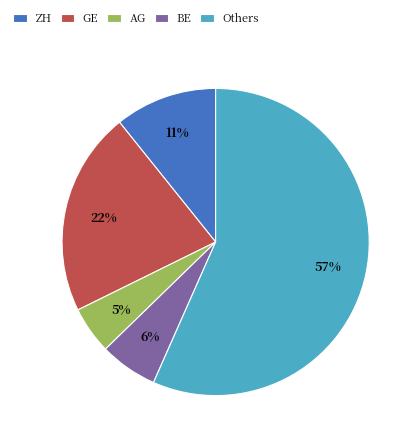

Which has a higher value, BE or Others?

Others